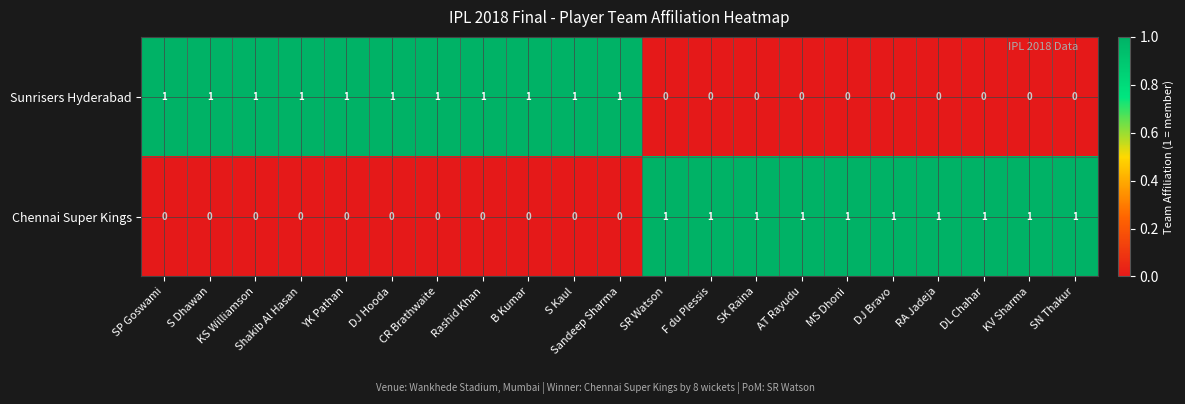

Which series has the largest total across all categories?

Sunrisers Hyderabad